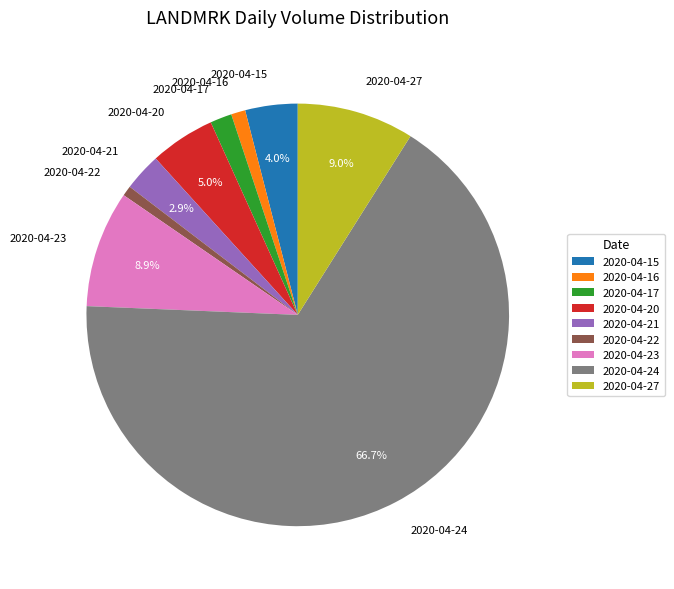

To the nearest percent, what is the difference between the largest and smallest slice percentages?

66%